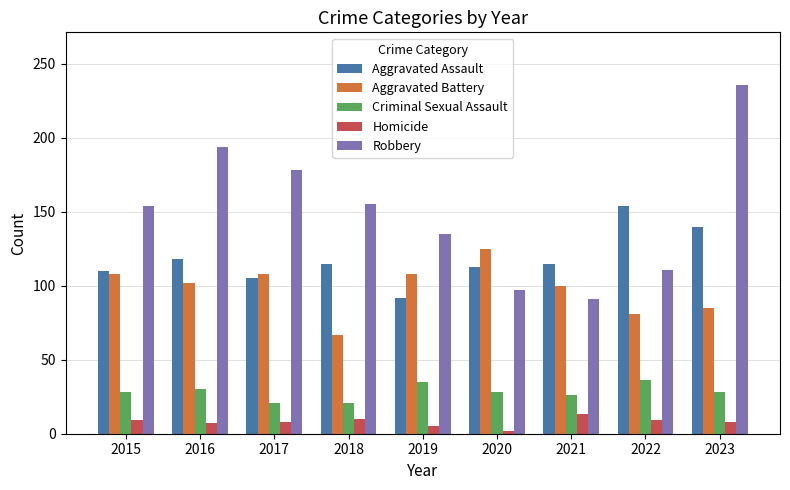

What is the difference between the maximum and minimum values in the Criminal Sexual Assault series?

15